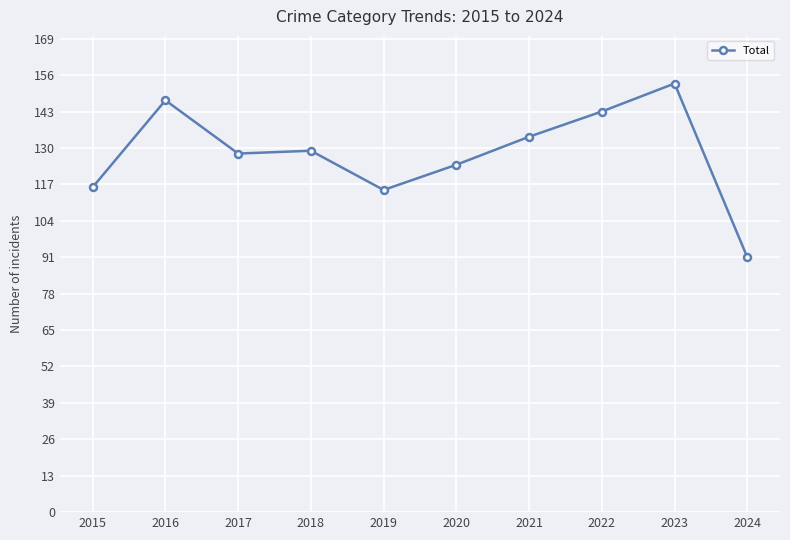

What is the smallest value displayed?

91